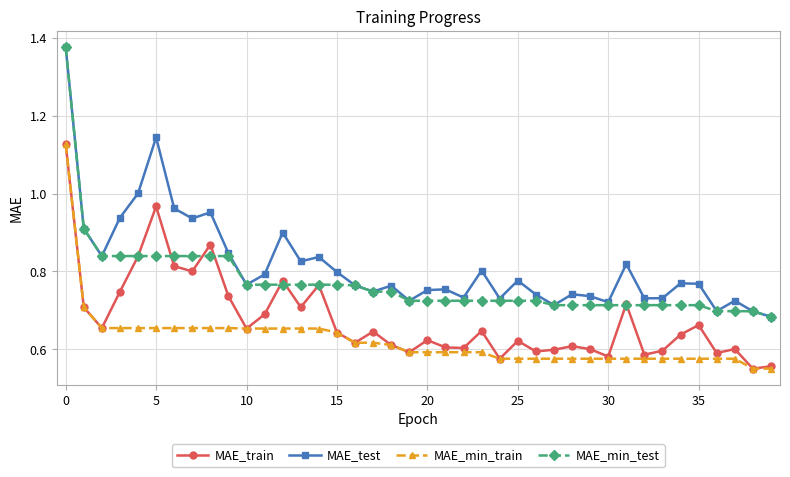

At how many categories does at least one series exceed 0?

40